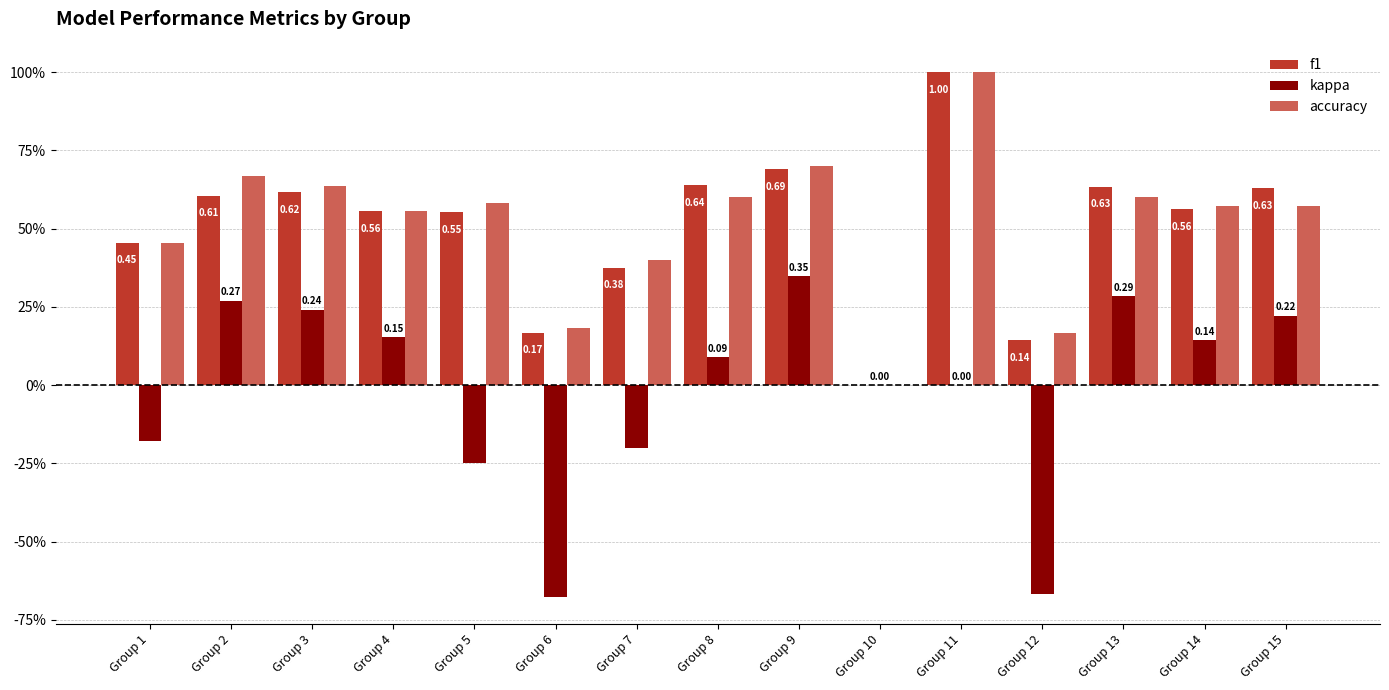

Which series changed the most between Group 6 and Group 8?

kappa